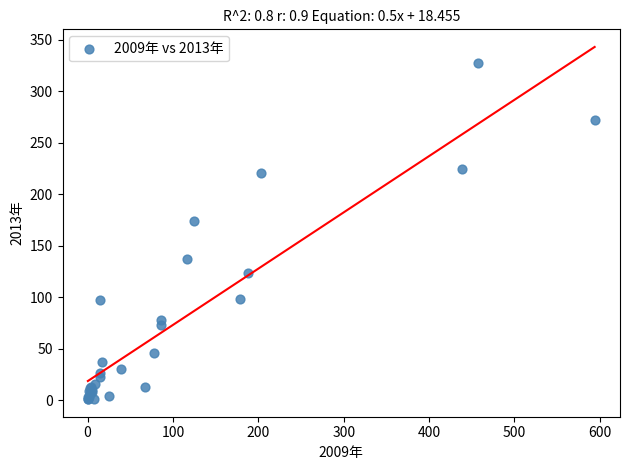

What Y value in the scatter plot is closest to 164?

174.5